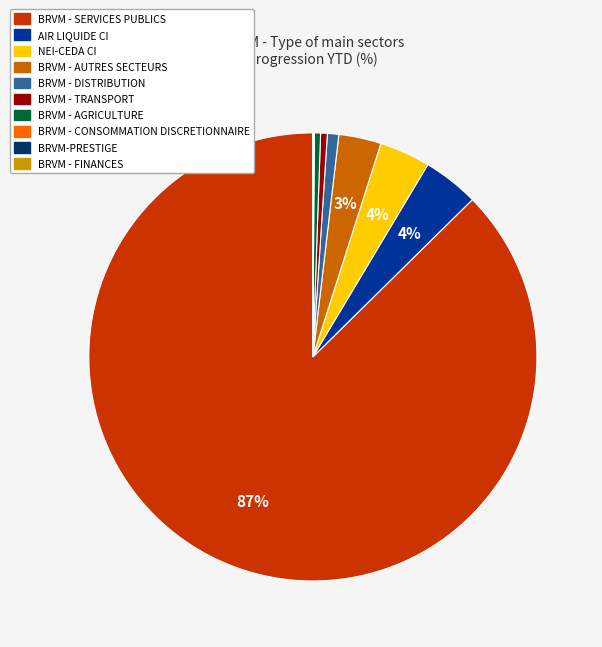

To the nearest percent, what portion does AIR LIQUIDE CI represent?

4%